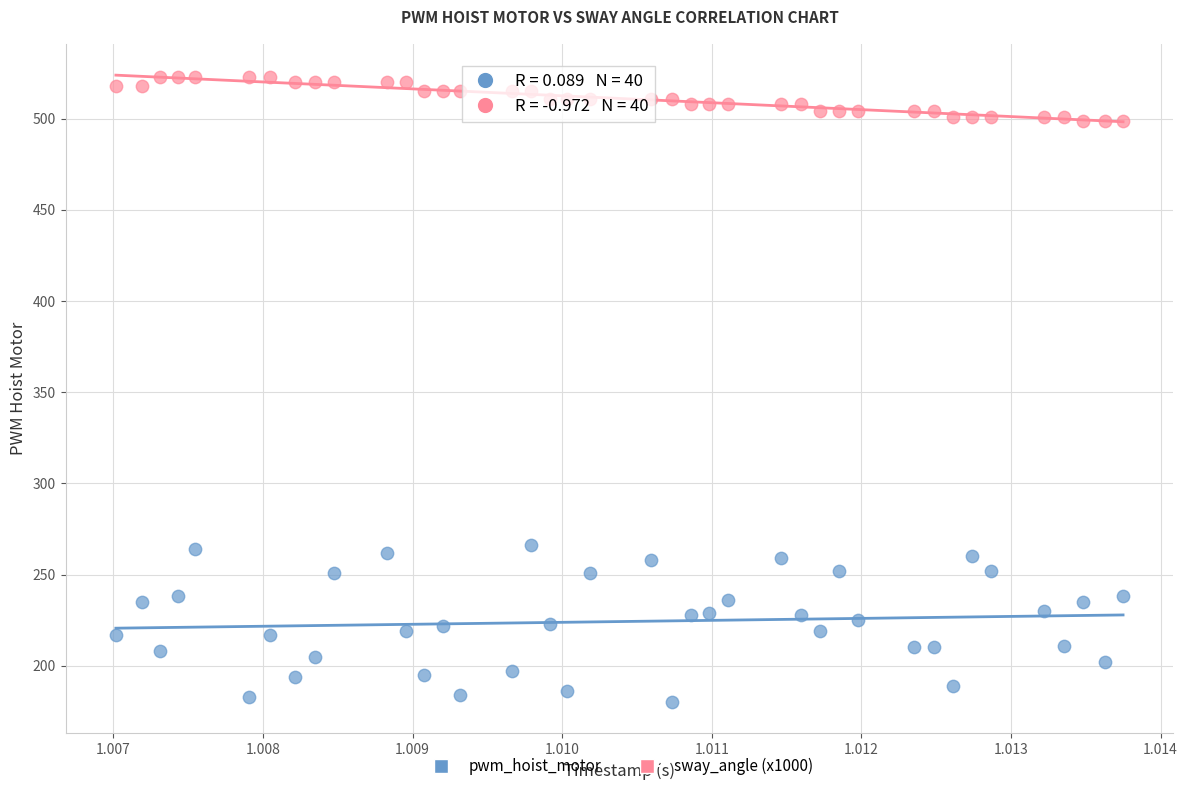

Which series contains the highest Y value?

sway_angle (x1000)